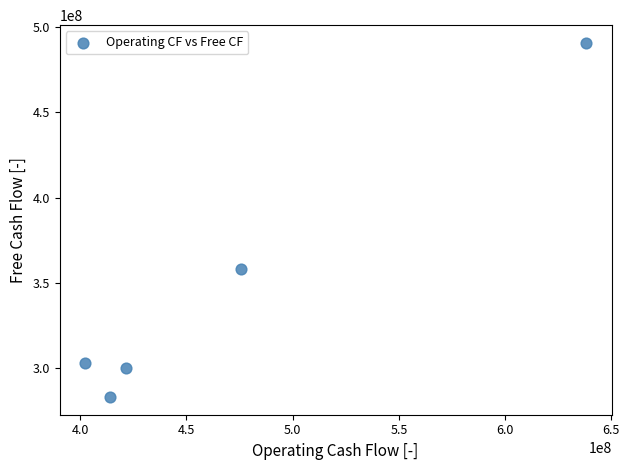

What is the range of X values (max minus min)?

236200000